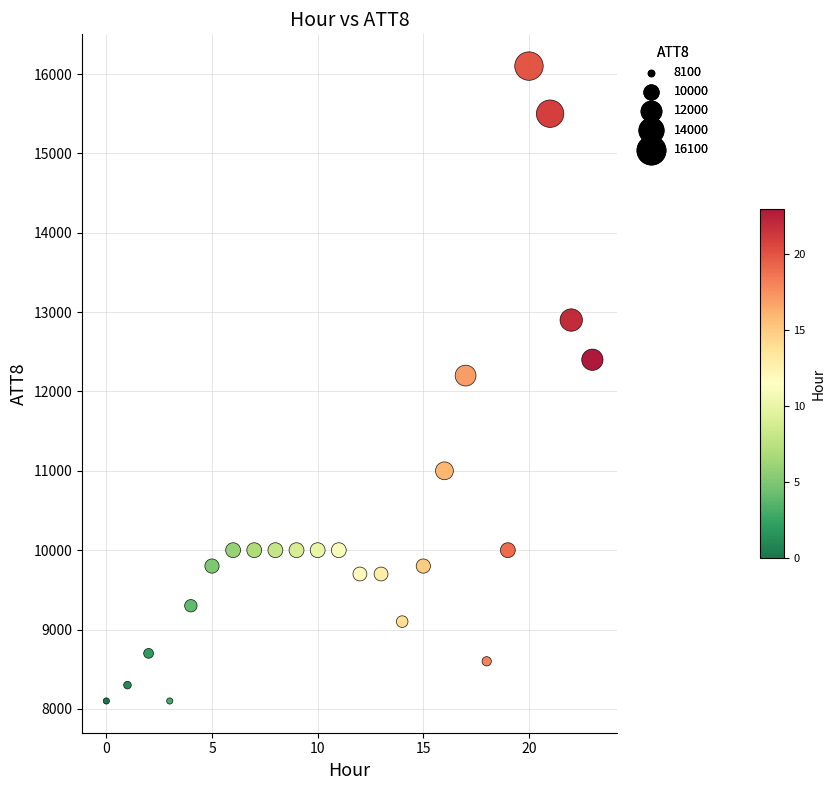

What is the range of Y values (max minus min)?

8000